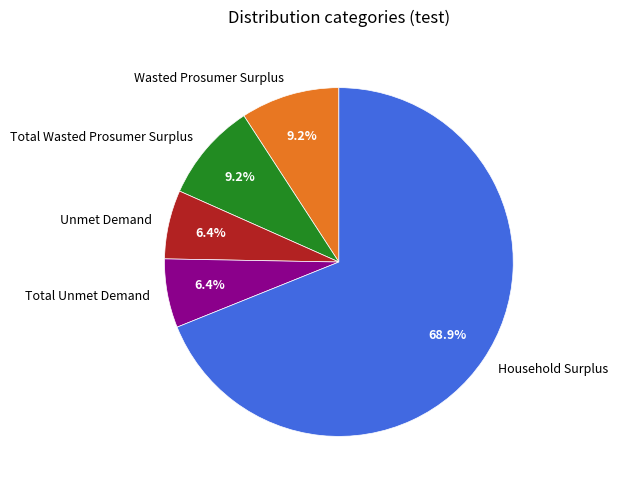

True or false: Household Surplus accounts for 77% of the total.

False